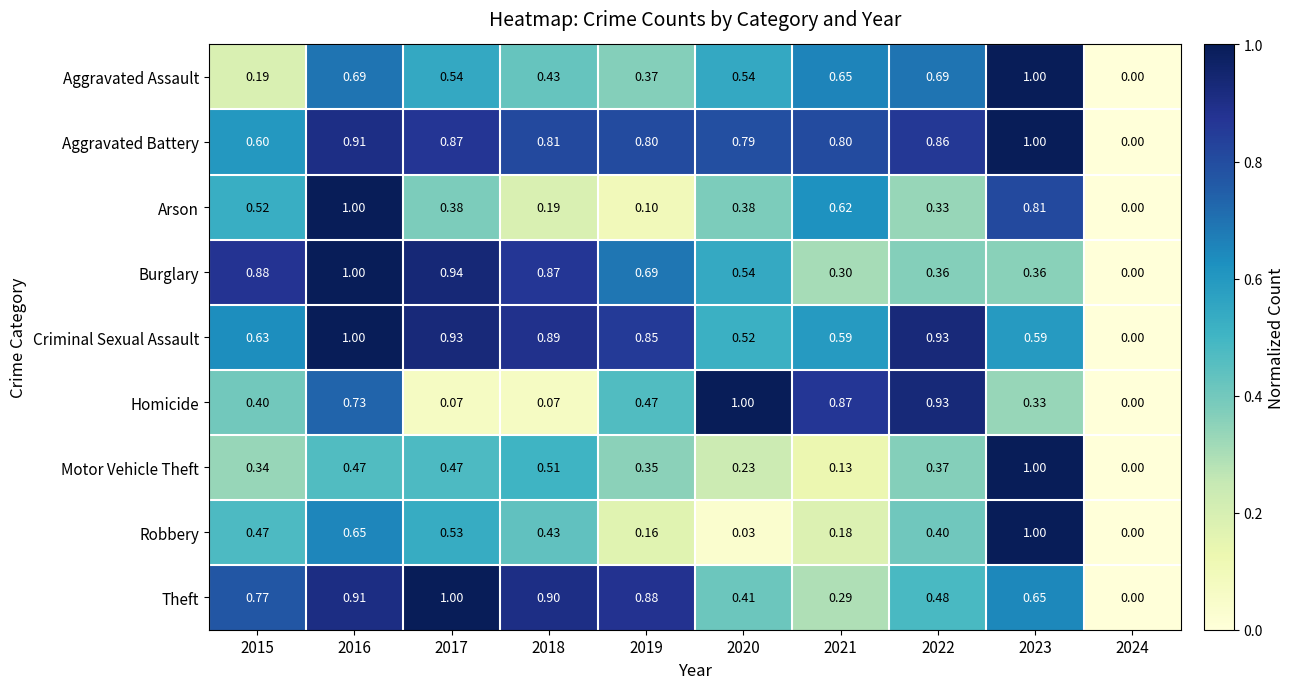

How many values in the Burglary series exceed 0?

9